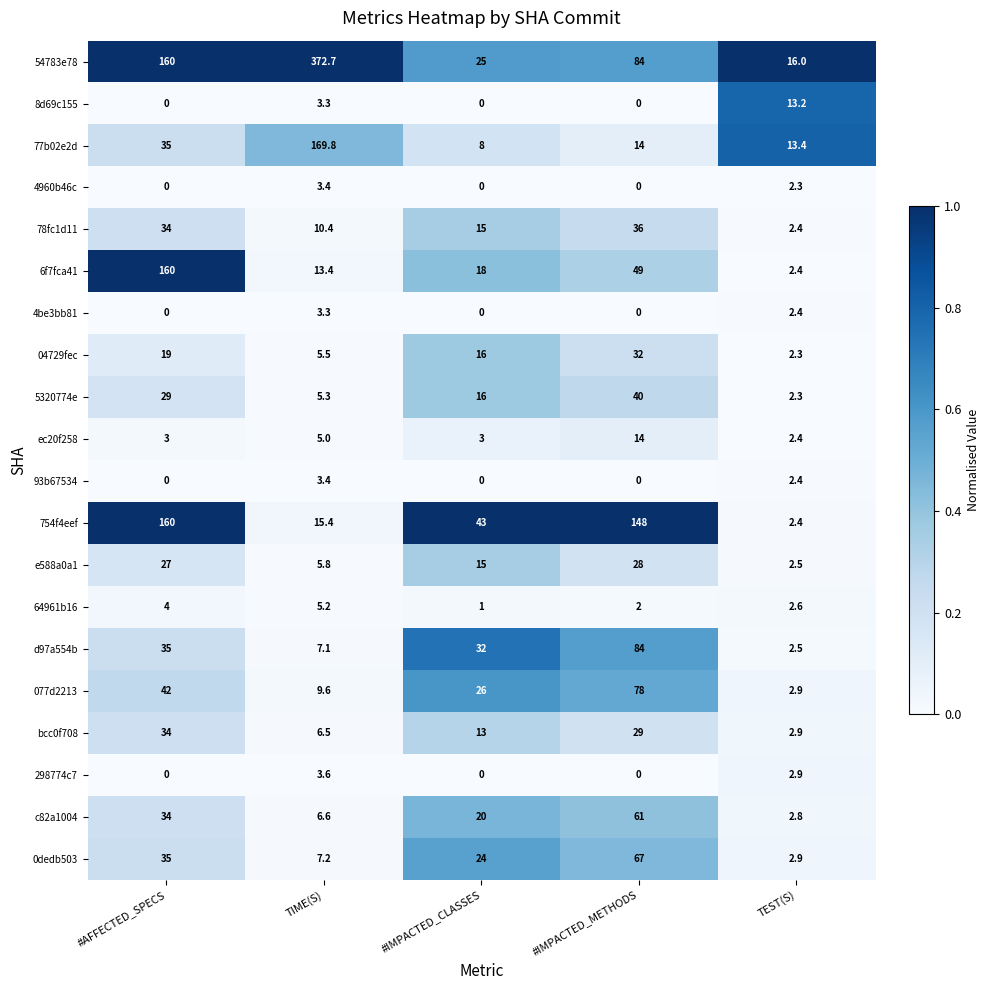

True or false: d97a554b has a value of 10.5 at TIME(S).

False